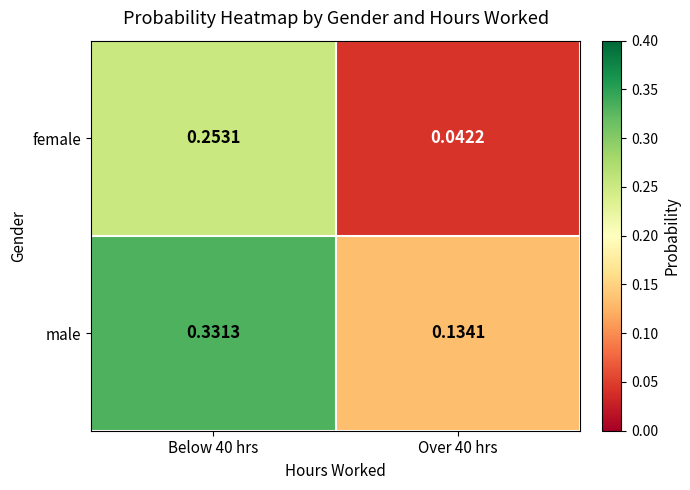

Which series has the widest spread of values?

female